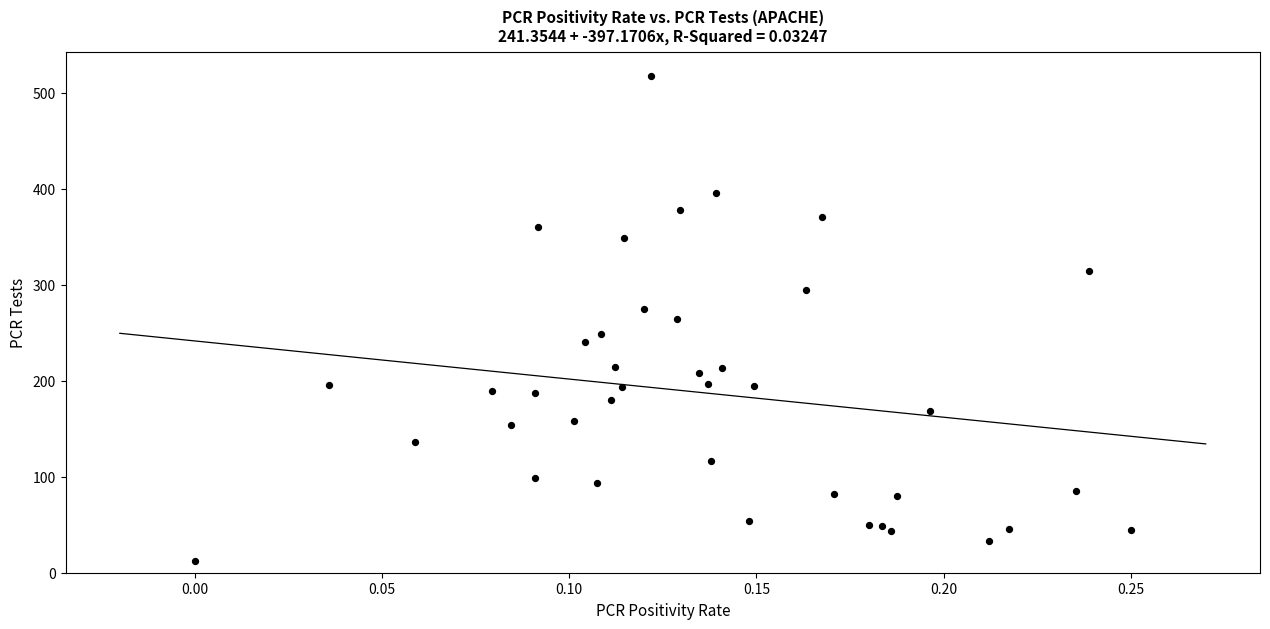

What is the range of Y values (max minus min)?

505